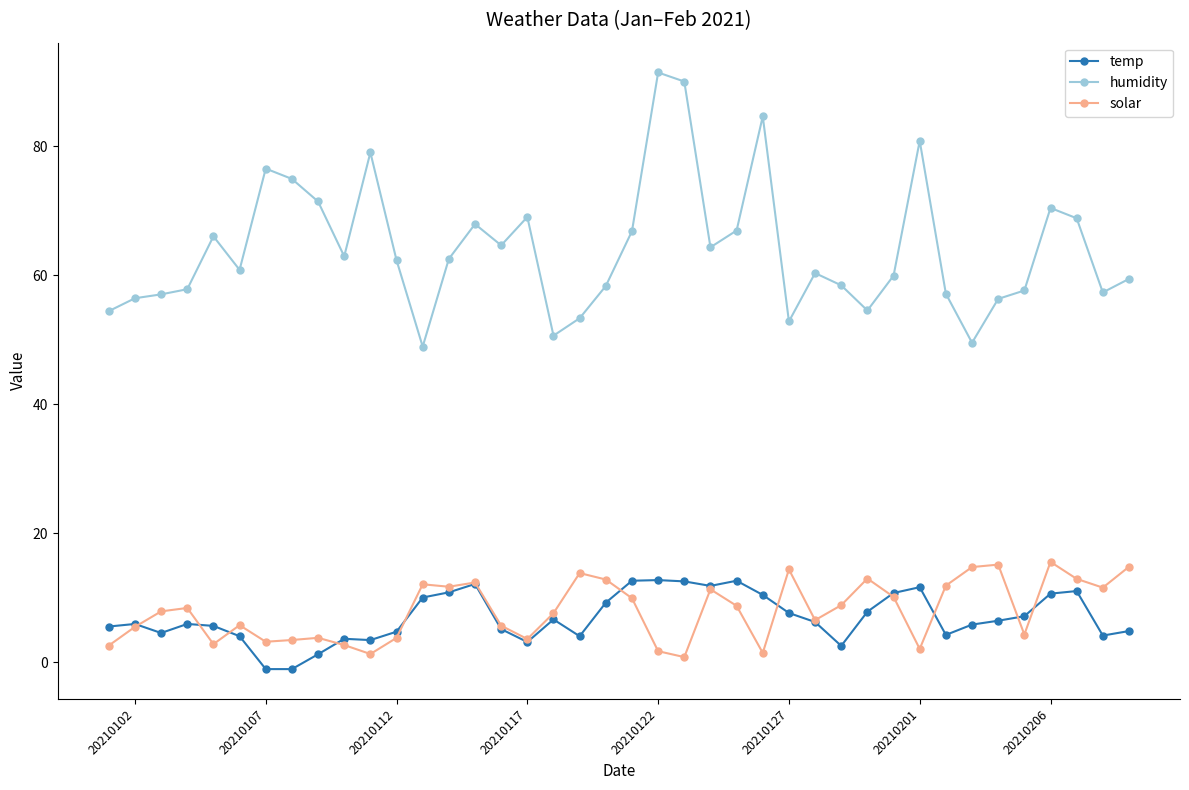

Which series has the largest total across all categories?

humidity